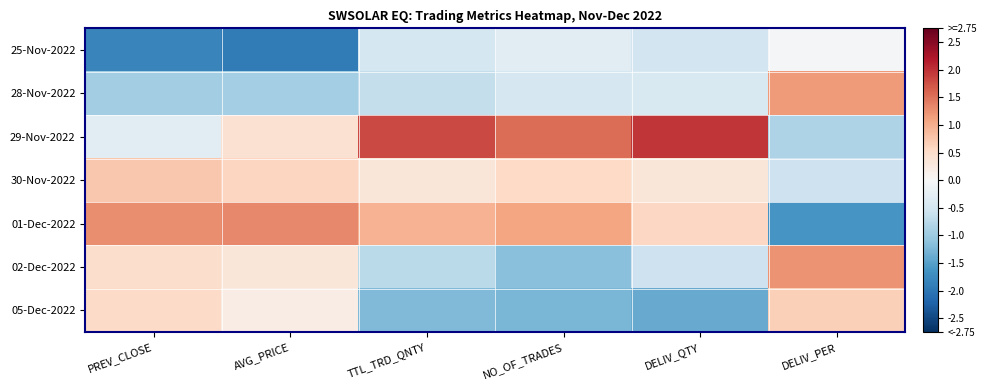

Reading right to left, list all the values displayed in this chart.

25-Nov-2022: DELIV_PER=-0.0	DELIV_QTY=-0.5	NO_OF_TRADES=-0.3	TTL_TRD_QNTY=-0.5	AVG_PRICE=-1.9	PREV_CLOSE=-1.8
28-Nov-2022: DELIV_PER=1.2	DELIV_QTY=-0.4	NO_OF_TRADES=-0.5	TTL_TRD_QNTY=-0.6	AVG_PRICE=-0.9	PREV_CLOSE=-1.0
29-Nov-2022: DELIV_PER=-0.8	DELIV_QTY=2.0	NO_OF_TRADES=1.5	TTL_TRD_QNTY=1.8	AVG_PRICE=0.4	PREV_CLOSE=-0.3
30-Nov-2022: DELIV_PER=-0.6	DELIV_QTY=0.3	NO_OF_TRADES=0.5	TTL_TRD_QNTY=0.3	AVG_PRICE=0.6	PREV_CLOSE=0.7
01-Dec-2022: DELIV_PER=-1.6	DELIV_QTY=0.6	NO_OF_TRADES=1.1	TTL_TRD_QNTY=1.0	AVG_PRICE=1.3	PREV_CLOSE=1.3
02-Dec-2022: DELIV_PER=1.2	DELIV_QTY=-0.6	NO_OF_TRADES=-1.2	TTL_TRD_QNTY=-0.7	AVG_PRICE=0.3	PREV_CLOSE=0.5
05-Dec-2022: DELIV_PER=0.7	DELIV_QTY=-1.4	NO_OF_TRADES=-1.2	TTL_TRD_QNTY=-1.2	AVG_PRICE=0.2	PREV_CLOSE=0.5